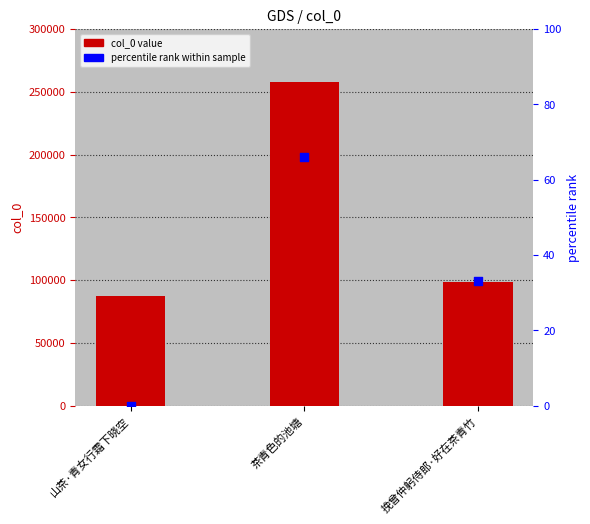

At how many categories does at least one series exceed 85235?

3